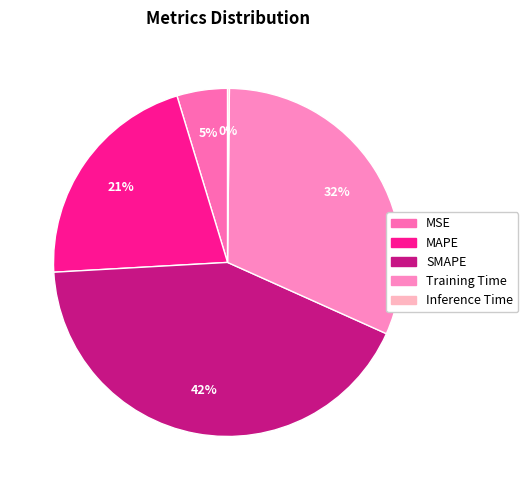

Is there any slice that represents more than half of the pie?

No